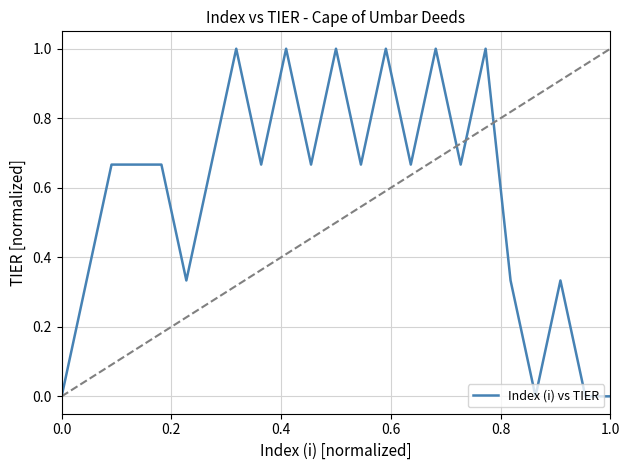

What is the difference between the maximum and minimum values?

1.0